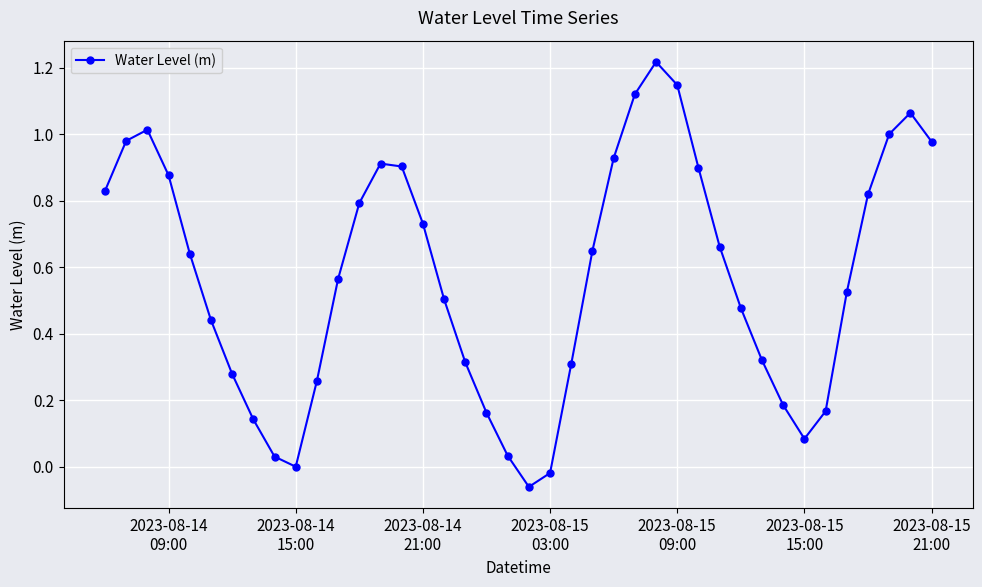

How many distinct data groups are displayed?

1